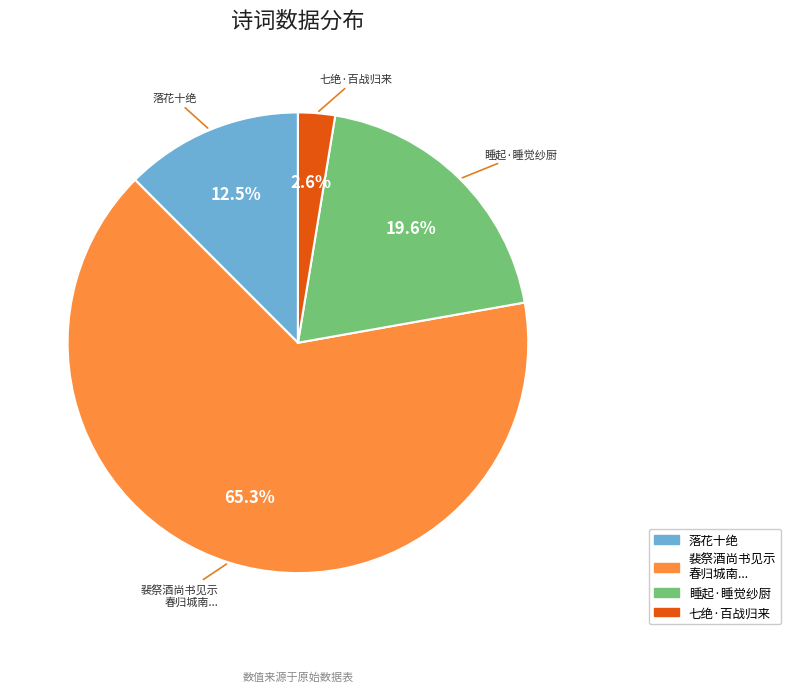

Which category has the smallest portion of the pie?

七绝·百战归来